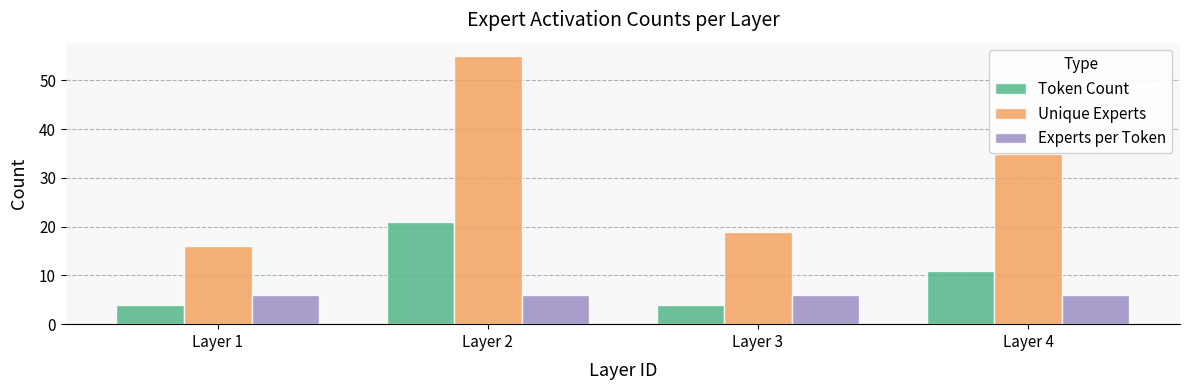

Which series has the largest total across all categories?

Unique Experts